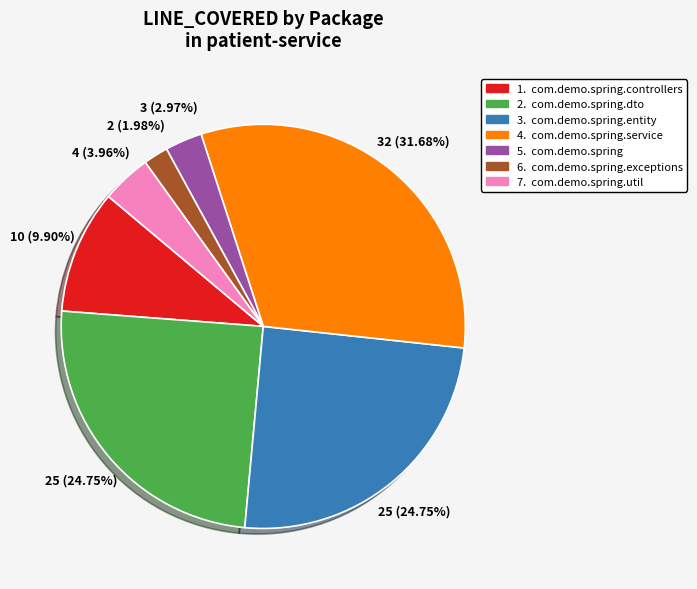

Is there any slice that represents more than half of the pie?

No